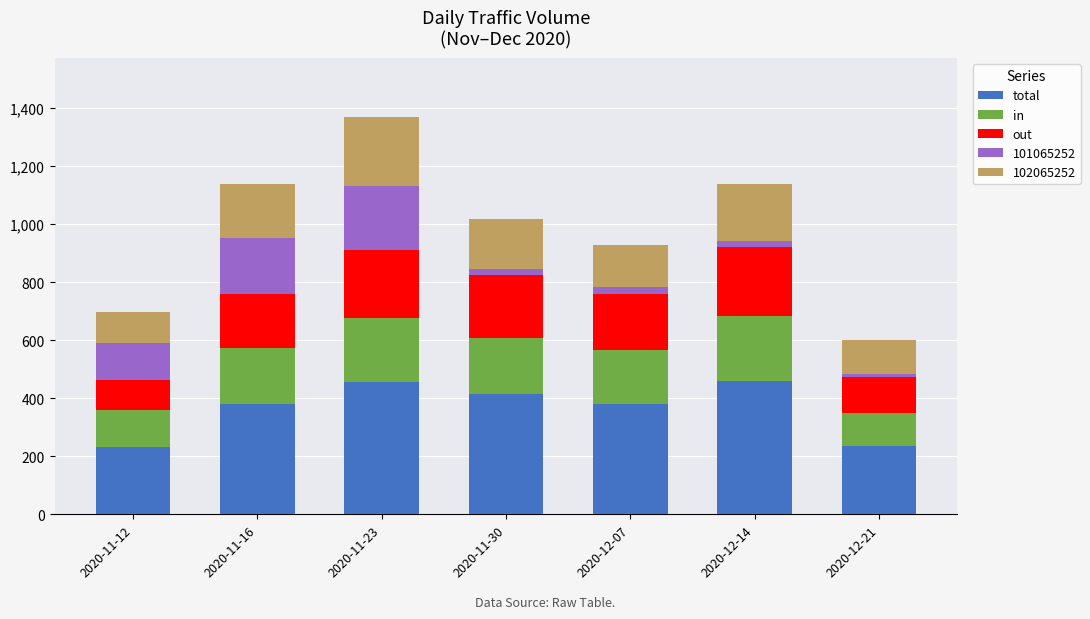

What is the maximum value for total?

461